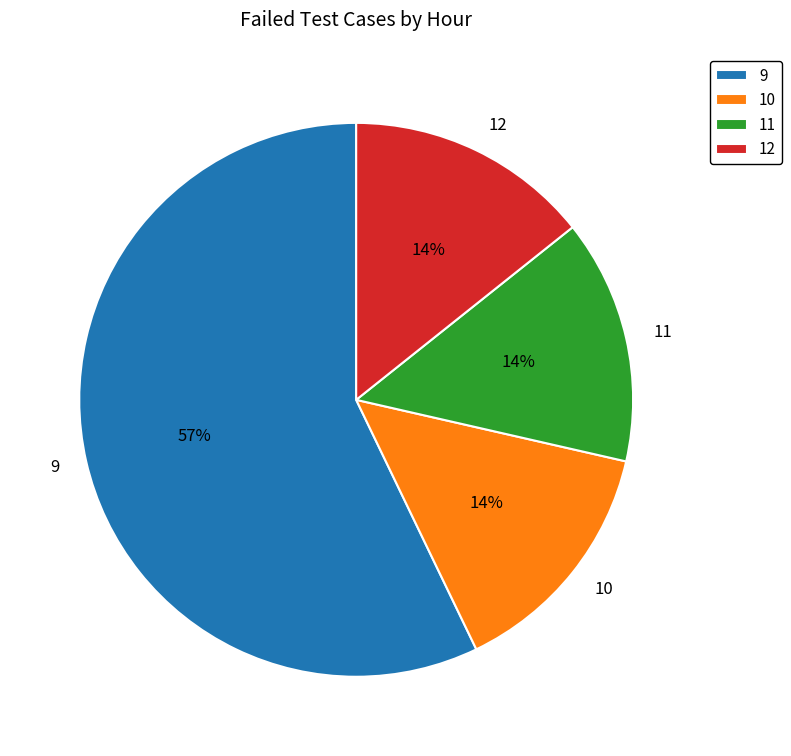

To the nearest percent, what is the difference between the largest and smallest slice percentages?

43%